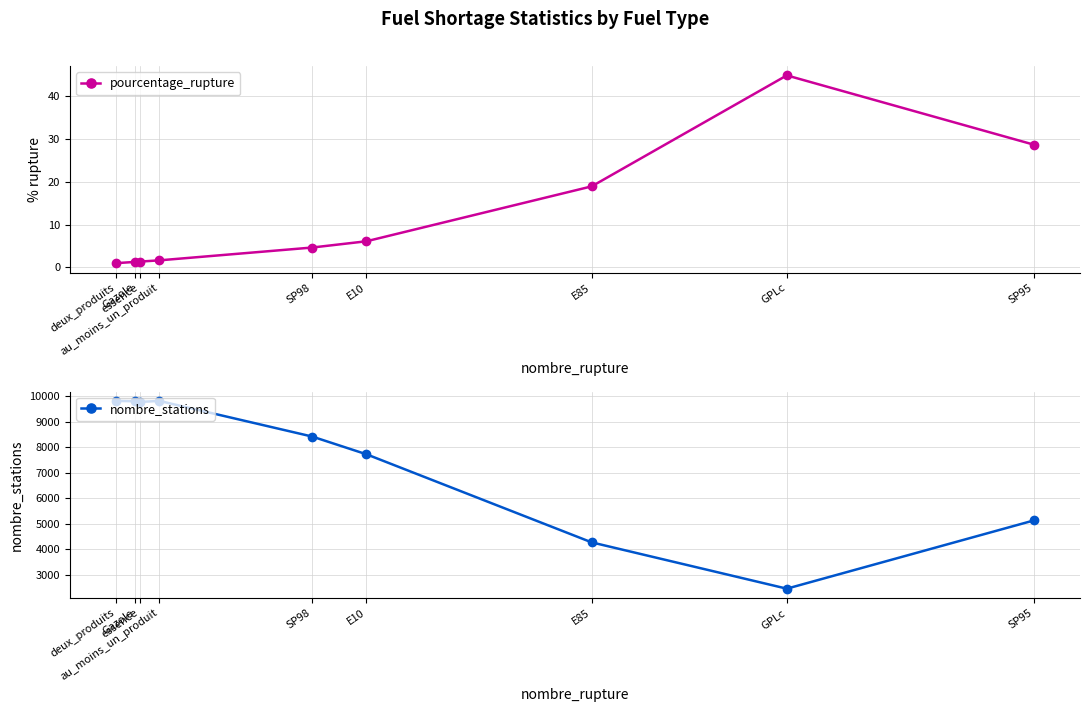

Reading right to left, list all the values displayed in this chart.

pourcentage_rupture: 28.6	44.9	18.9	6.1	4.6	1.6	1.3	1.3	1.0
nombre_stations: 5127.0	2450.0	4265.0	7717.0	8410.0	9809.0	9768.0	9795.0	9809.0